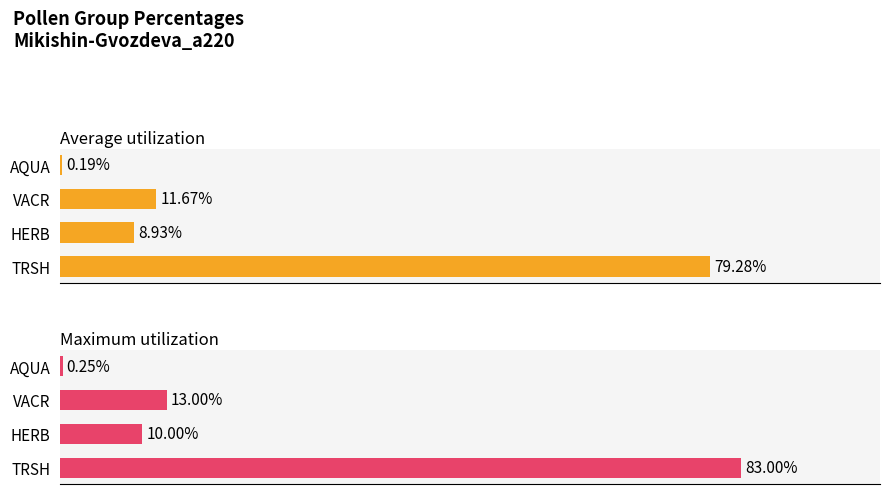

Read the Maximum utilization value at VACR.

13.0